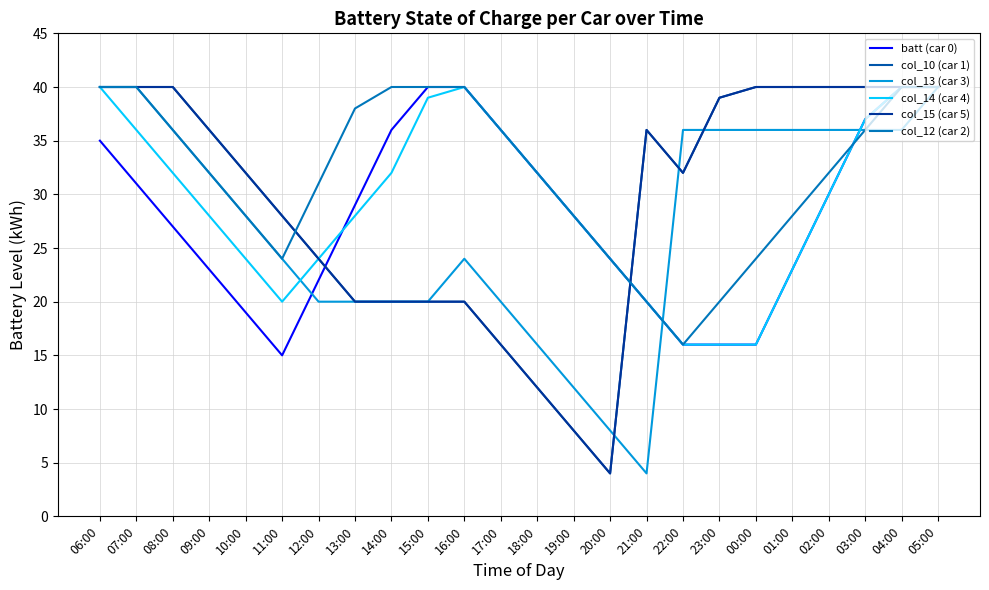

What is the difference between the highest and lowest values at 09:00?

13